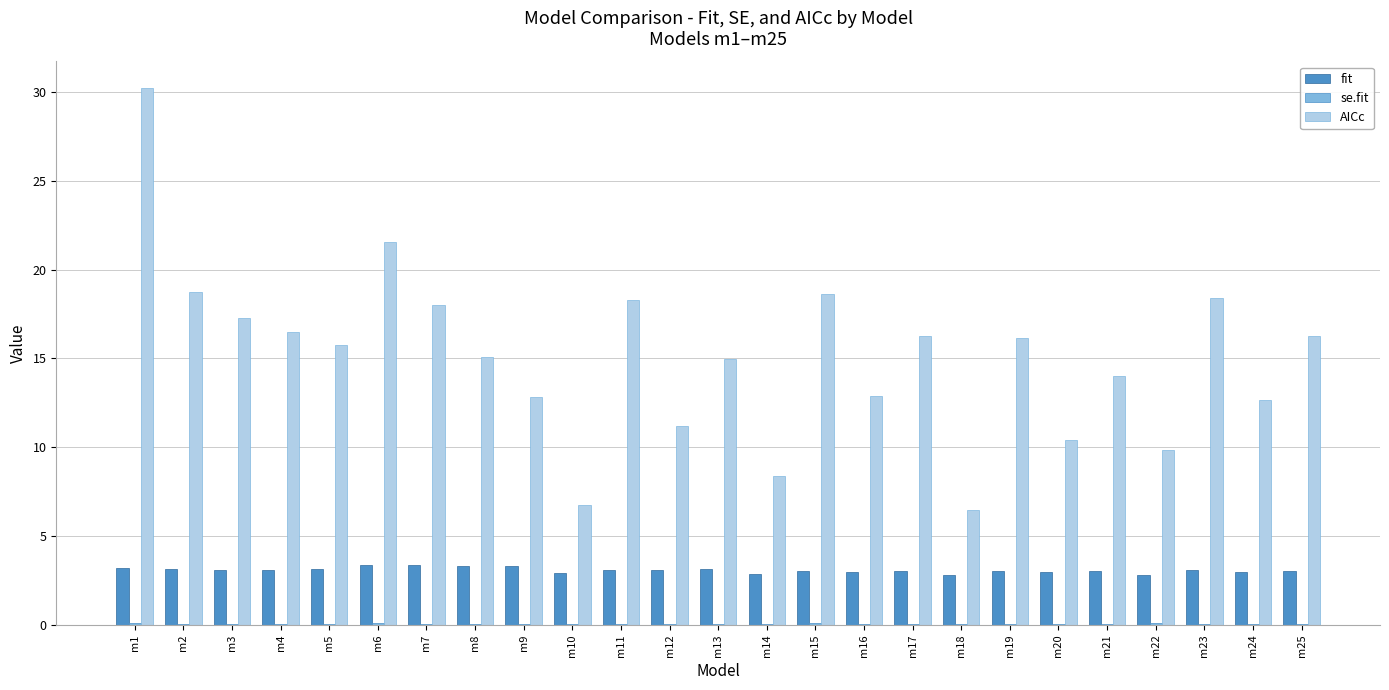

What is the sum of all fit values?

77.2